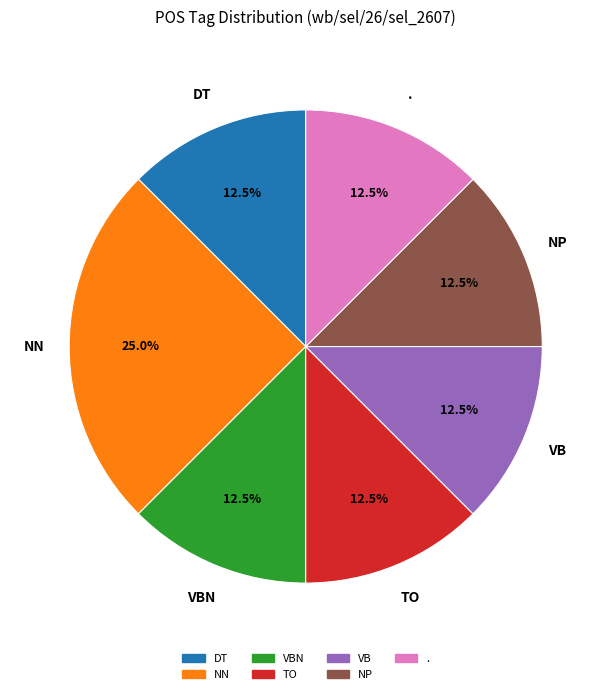

Between VBN and NN, which is larger?

NN